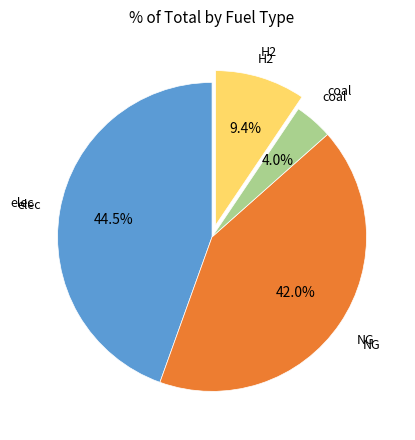

Is there a majority slice in this chart?

No